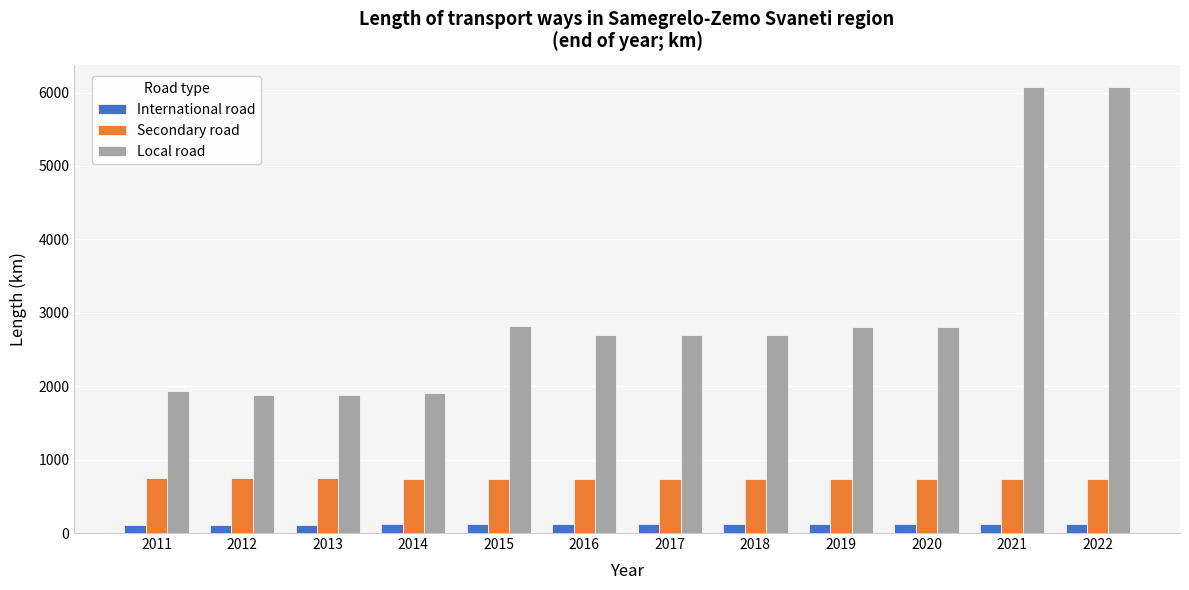

Is the value of International road at 2015 greater than the value of Local road at 2022?

No